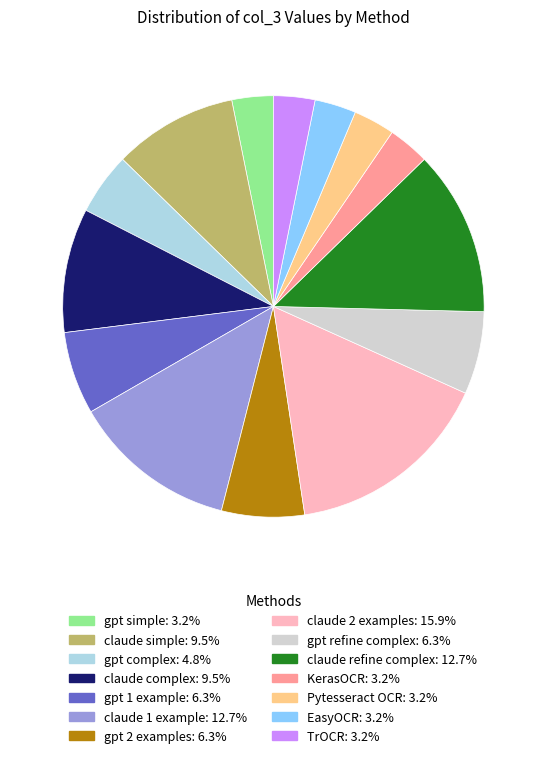

Which has a higher value, Pytesseract OCR or gpt complex?

gpt complex